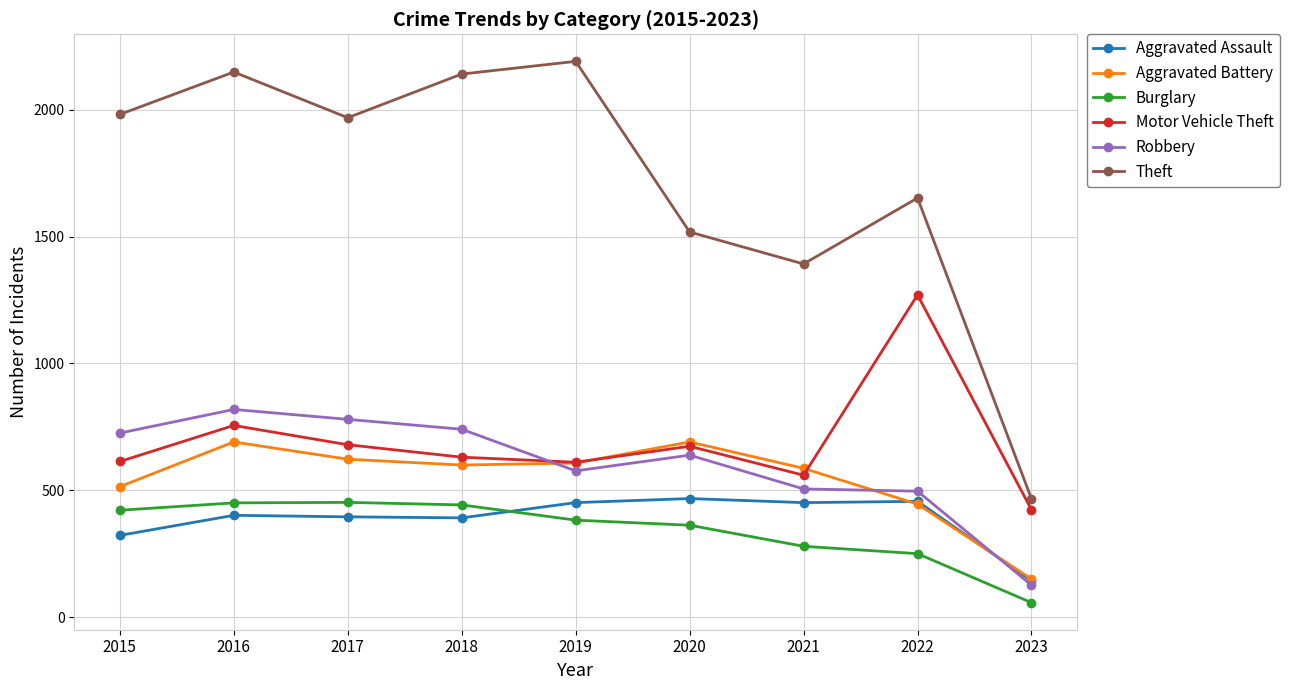

True or false: Robbery has a value of 726 at 2015.

True